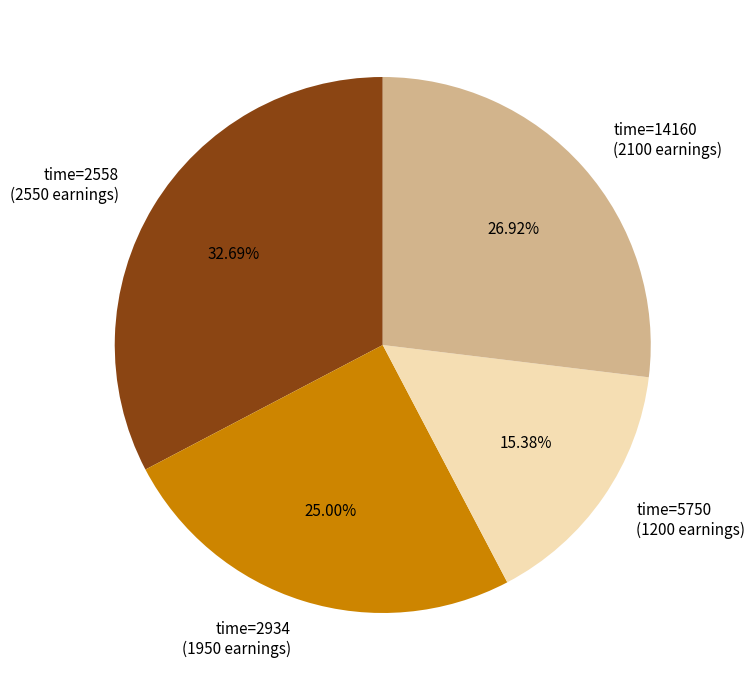

Do time=5750 (1200 earnings) and time=14160 (2100 earnings) together represent more than half of the pie?

No